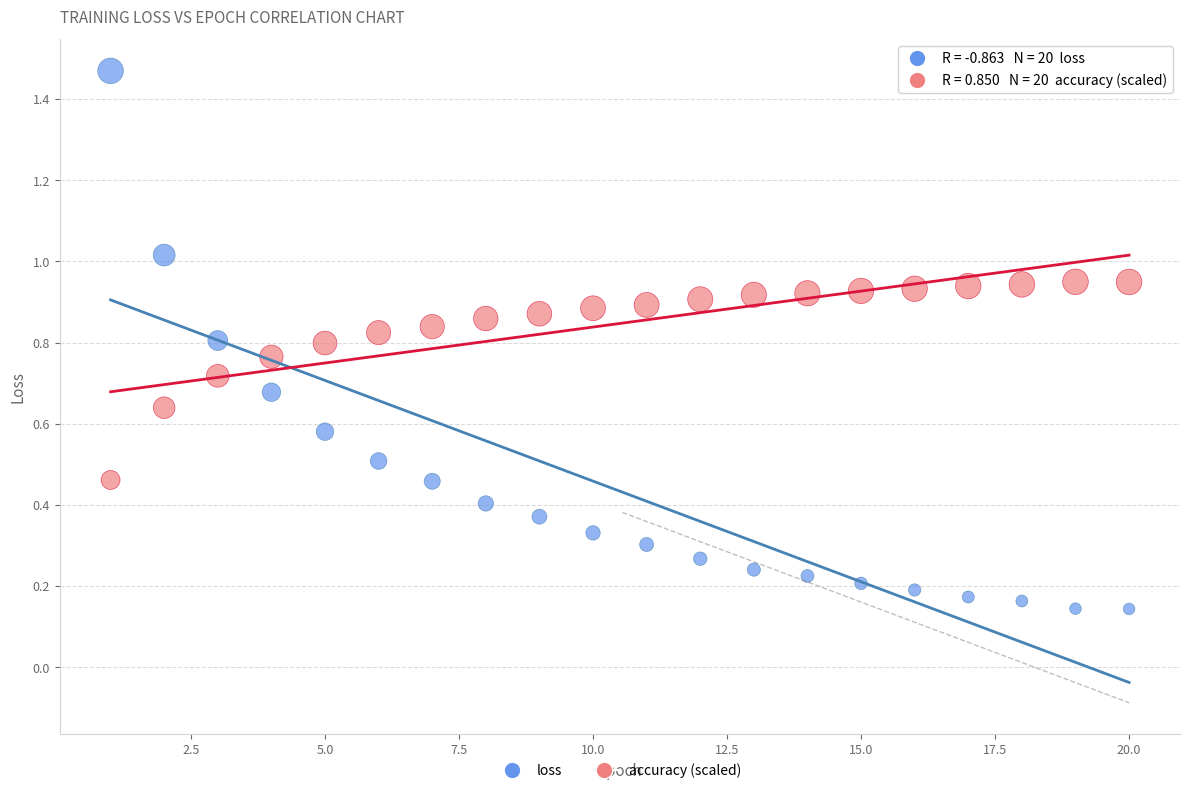

Which series reaches the maximum Y coordinate?

loss